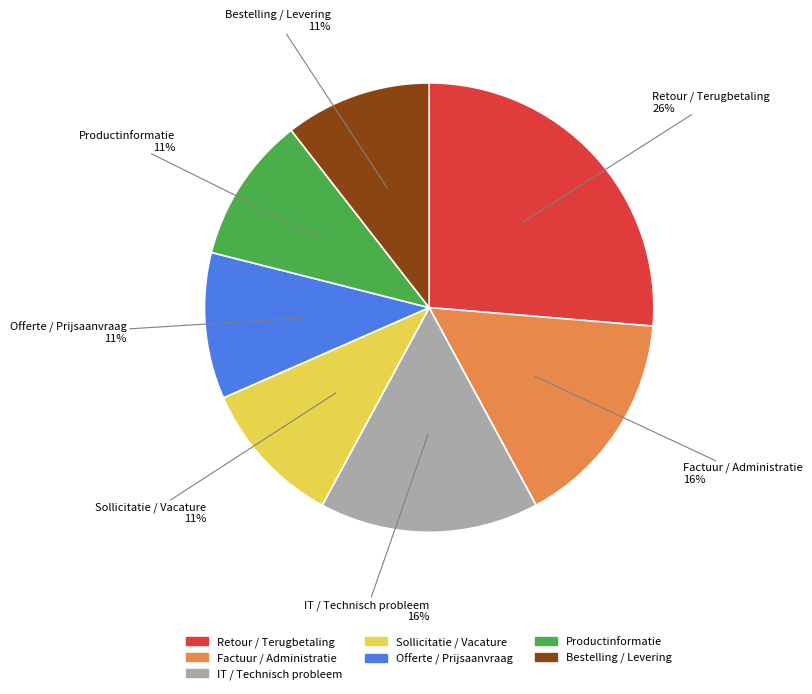

Is the sum of Bestelling / Levering and Factuur / Administratie greater than half?

No